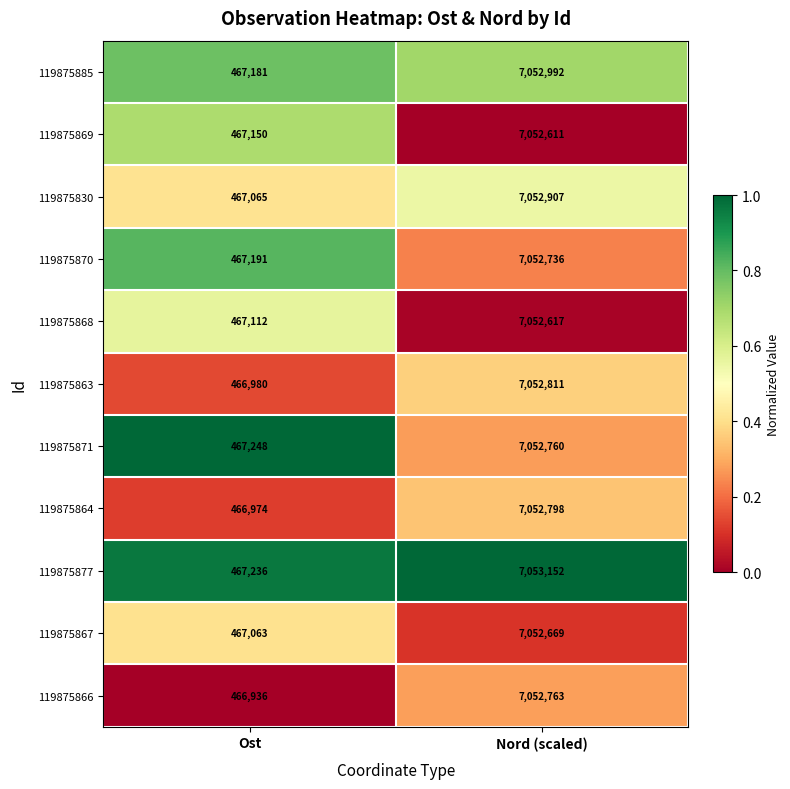

The value of 119875830 at Ost is 467065. True or false?

True